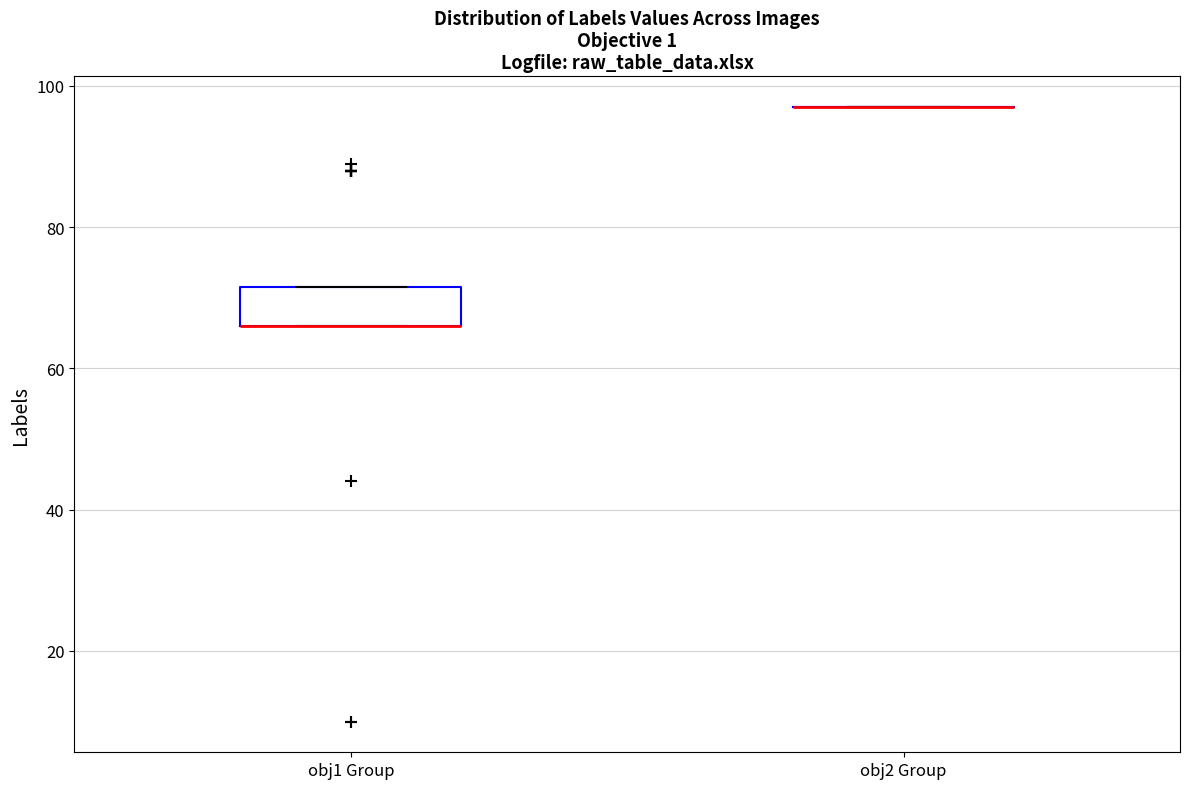

Reading left to right, read every box against the y-axis: the position of its median line, the range the box covers, and the ends of its whiskers. The values are not printed on the chart, so give them approximately, as read against the axis.

obj1 Group: median 66 (drawn on the box's lower edge), box 66 to 72, whiskers 66 to 72
obj2 Group: box collapsed to a line at 98, whiskers 98 to 98